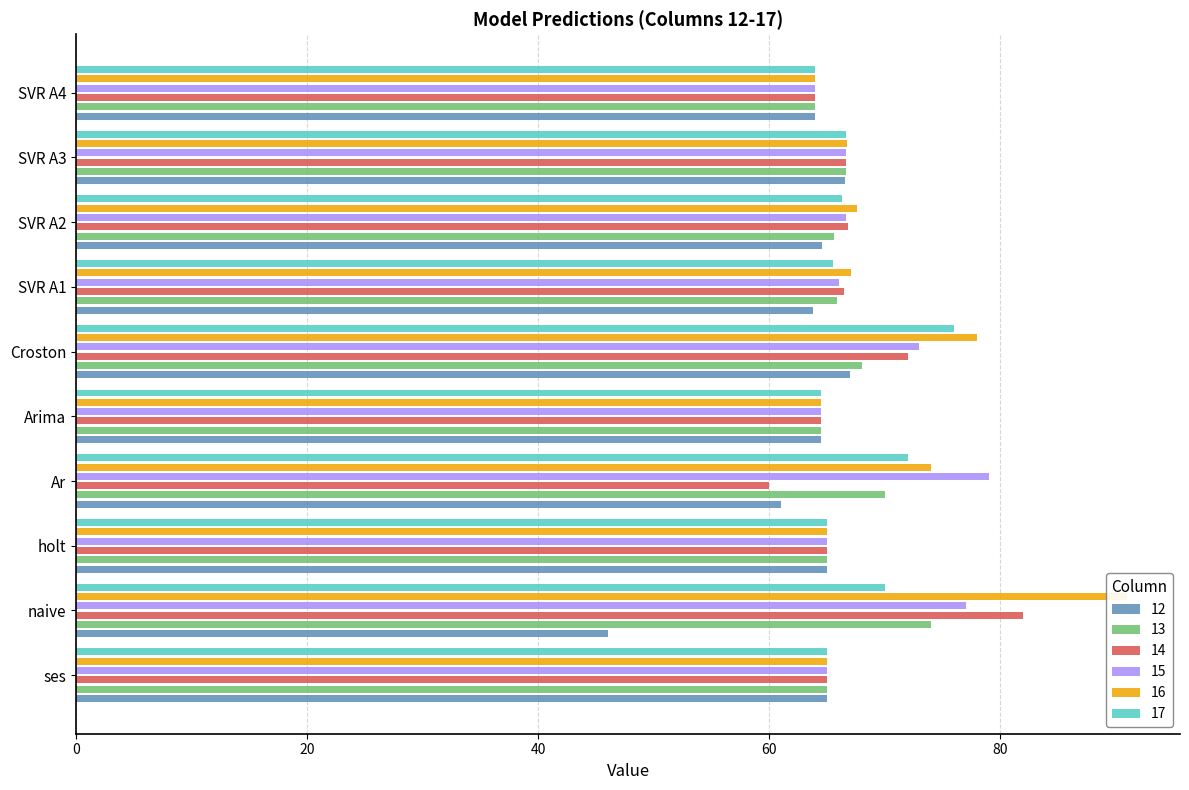

The col_17 series shows 103.1 at RNN A2_best. True or false?

False